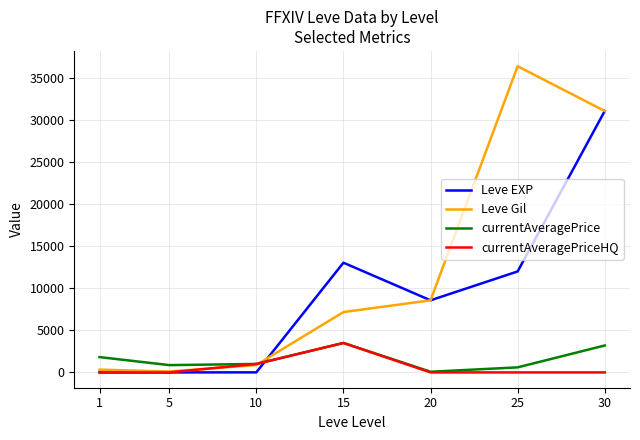

Which series ends up on top after the final intersection of currentAveragePrice and Leve EXP?

Leve EXP